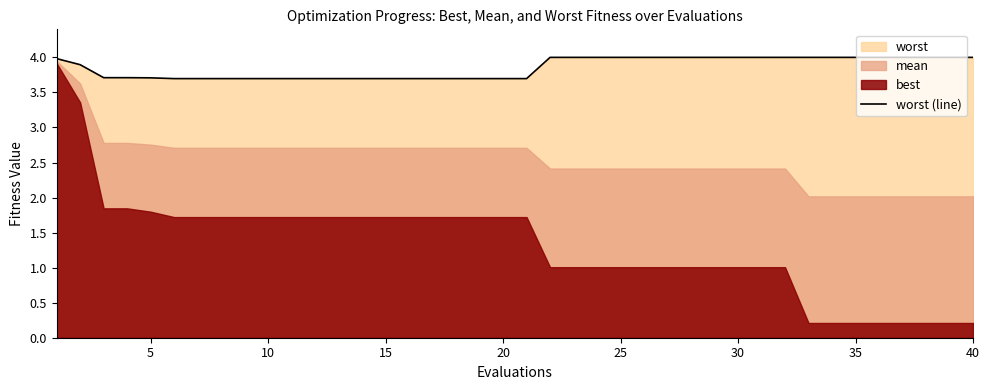

Is it true that worst (line) equals 3.7 at 20?

True